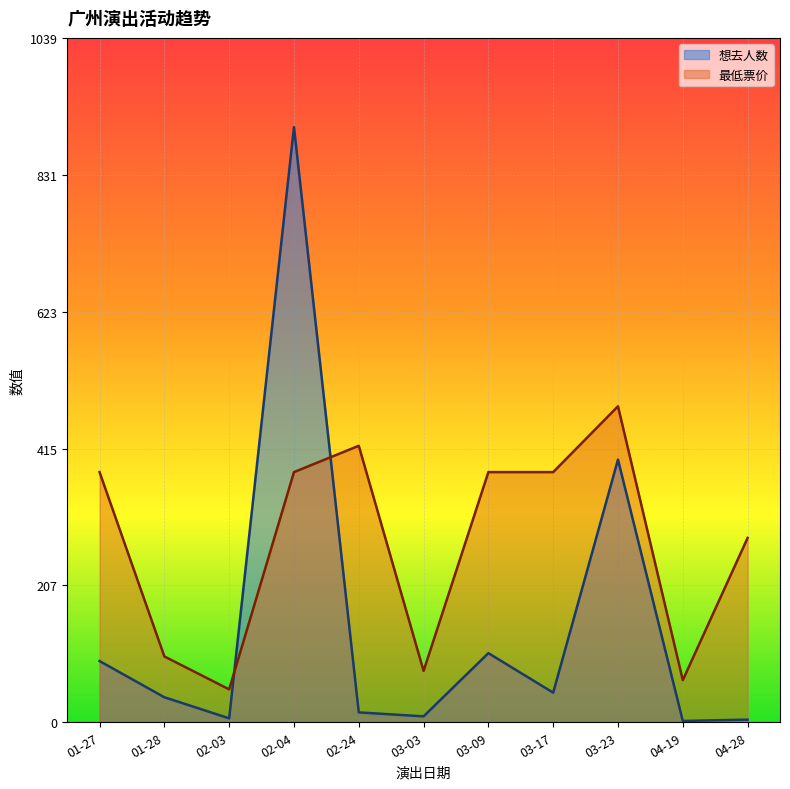

The 想去人数 series shows 199 at 02-04. True or false?

False